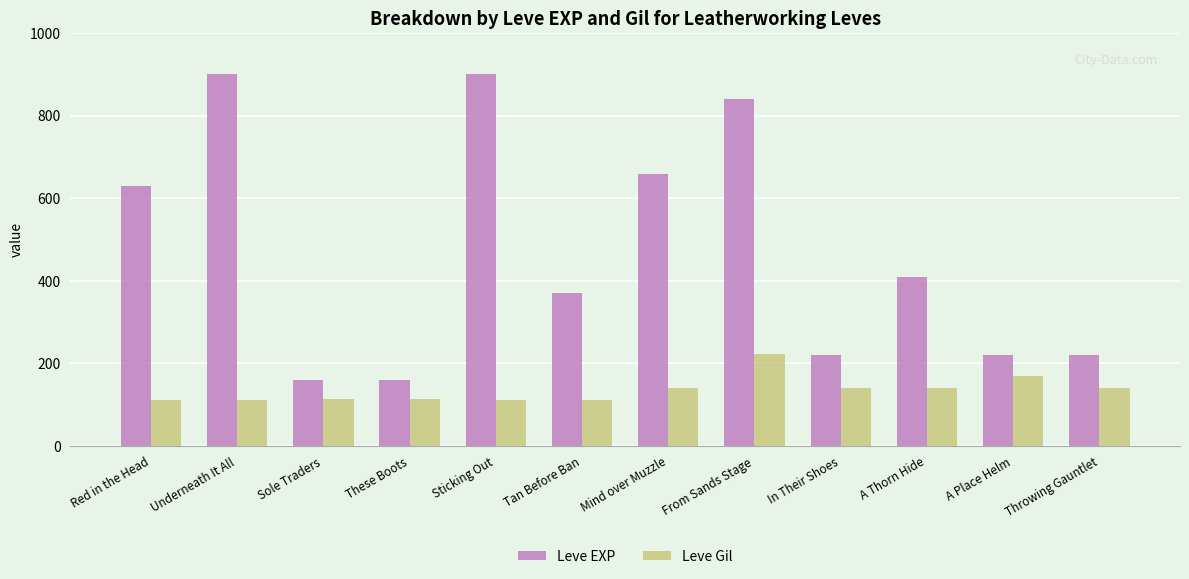

The value of Leve Gil at Mind over Muzzle is 140. True or false?

True